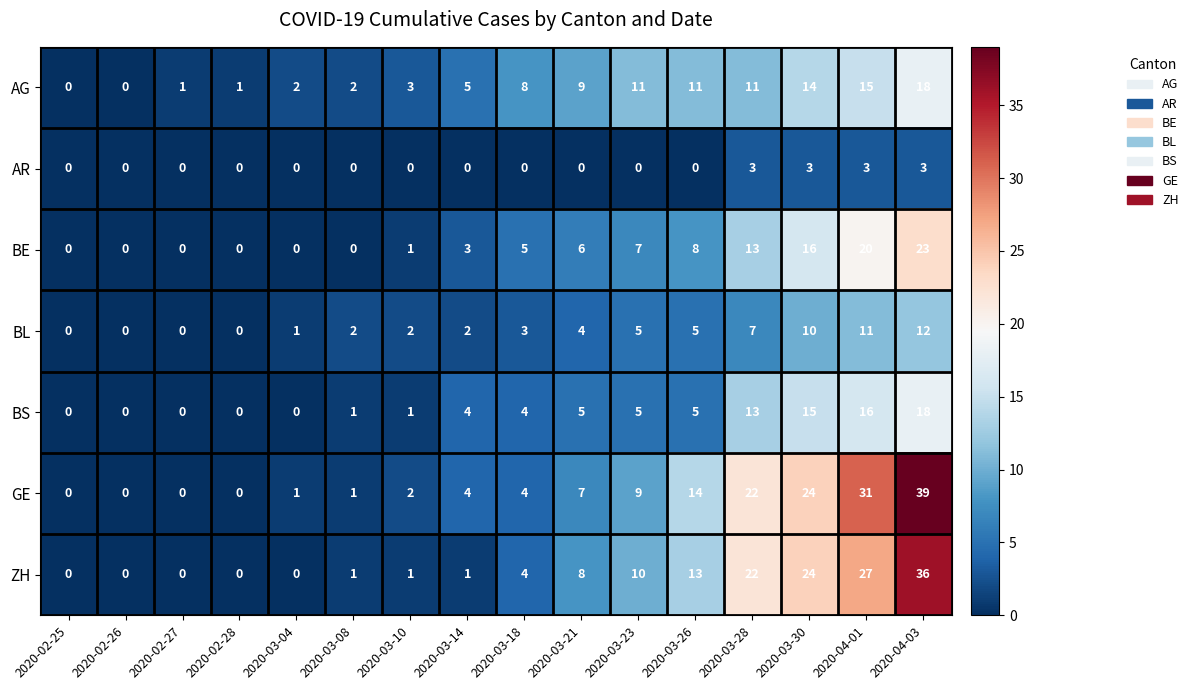

Which label corresponds to the largest value in the chart?

2020-04-03